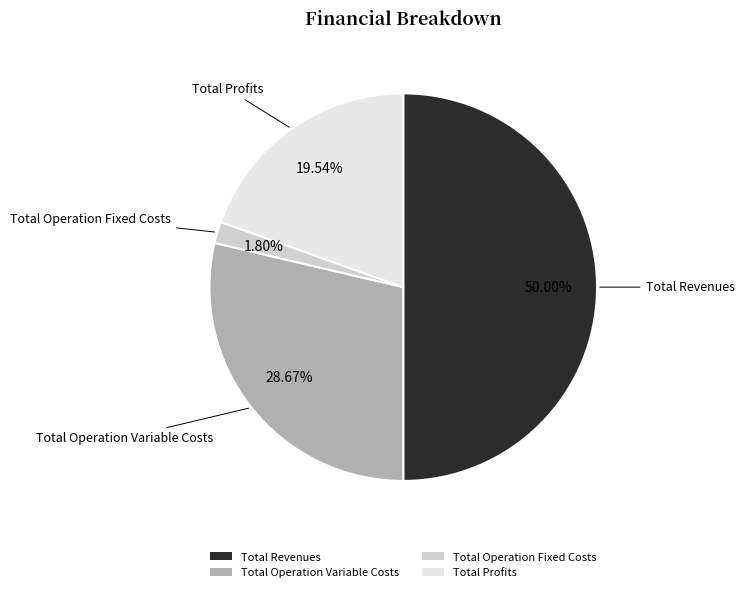

True or false: Total Operation Fixed Costs accounts for 2% of the total.

True